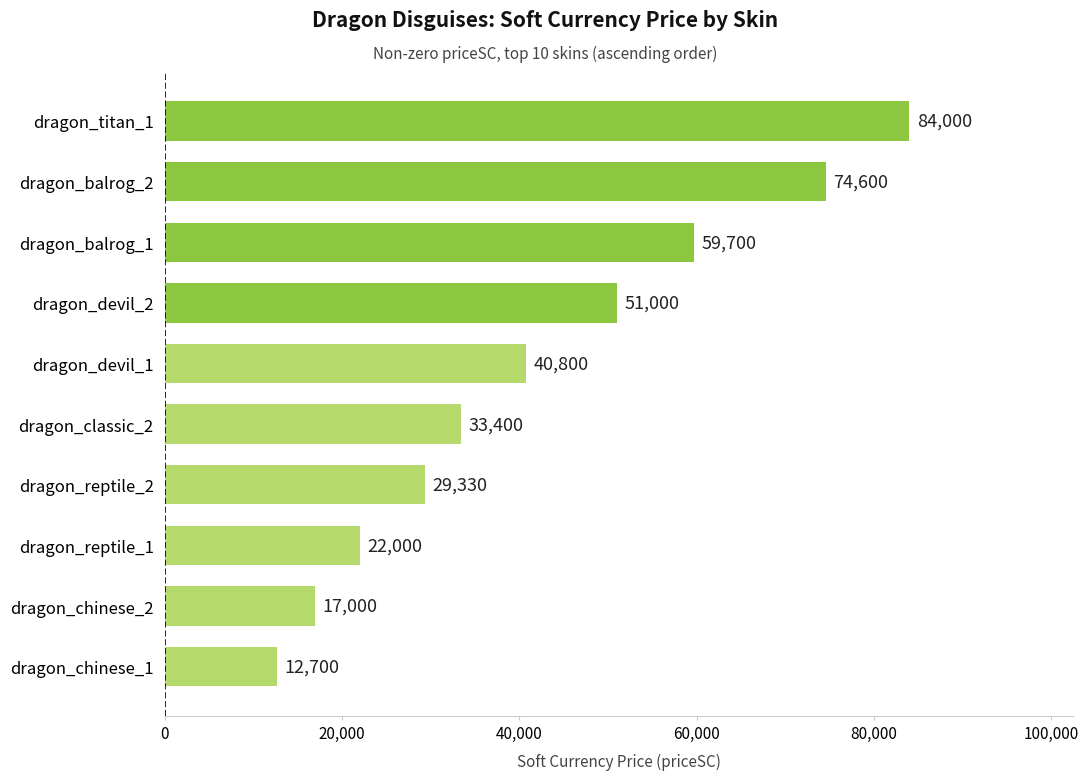

What is the average value?

42453